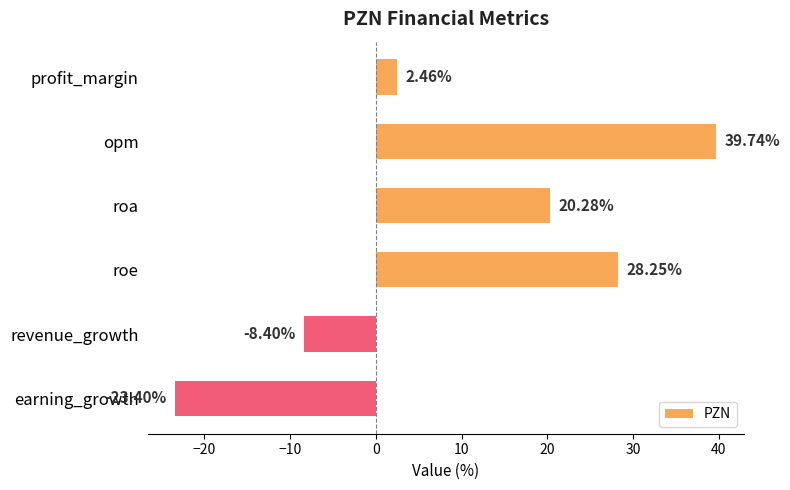

What is the label of the 5th bar from the bottom?

opm